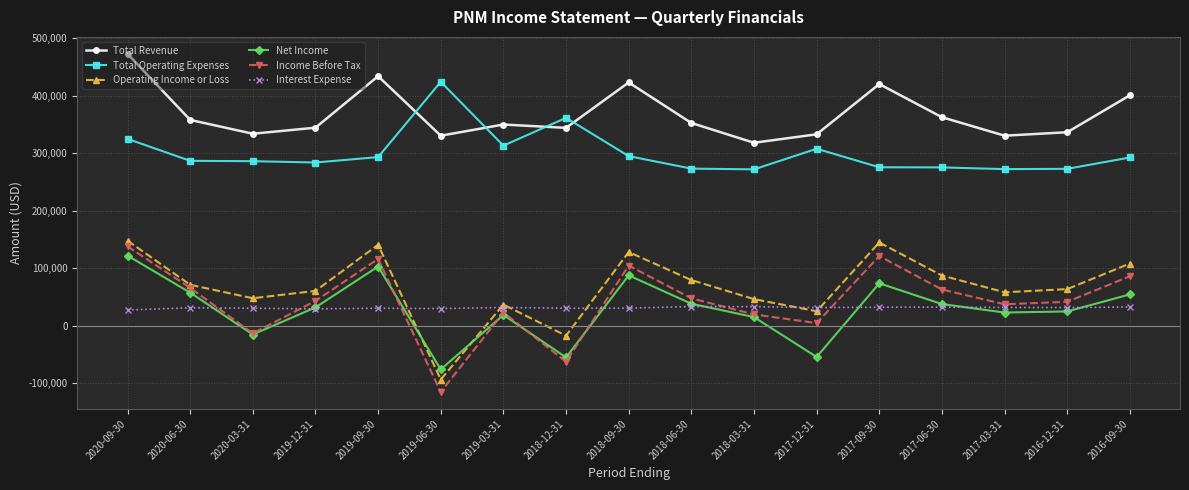

Which series has the largest total across all categories?

Total Revenue